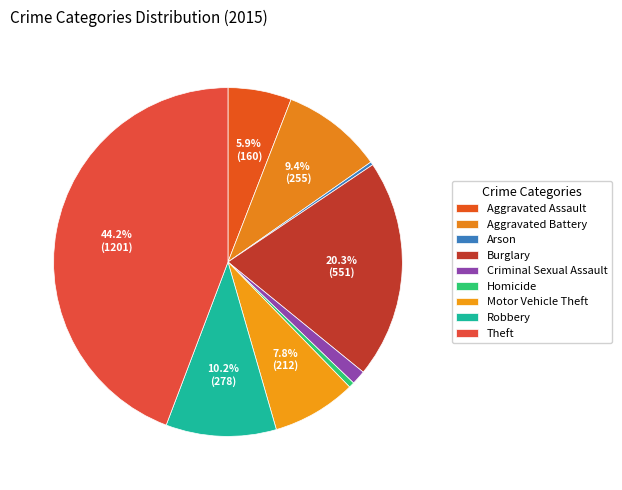

Count the number of slices in the pie.

9